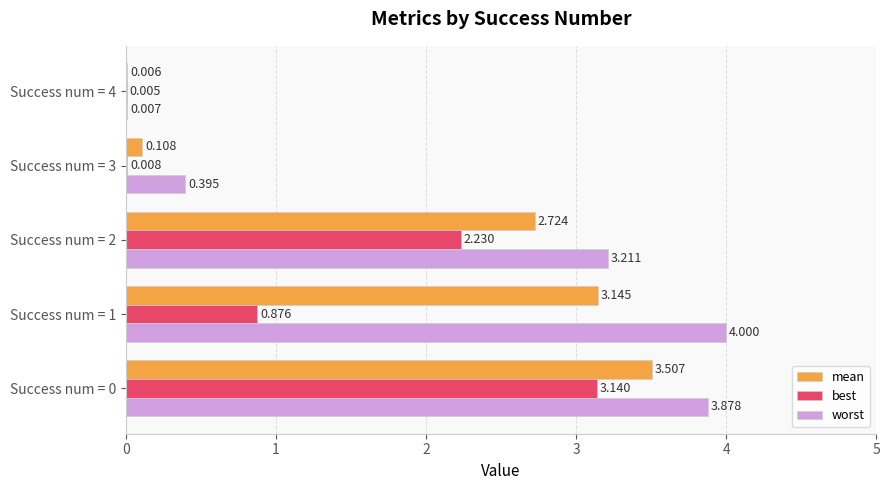

How many categories are shown in the chart?

5